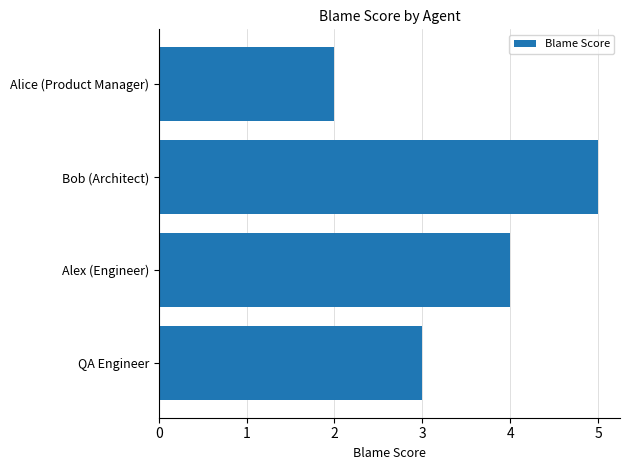

Reading bottom to top, extract all data points from this chart.

QA Engineer=3	Alex (Engineer)=4	Bob (Architect)=5	Alice (Product Manager)=2